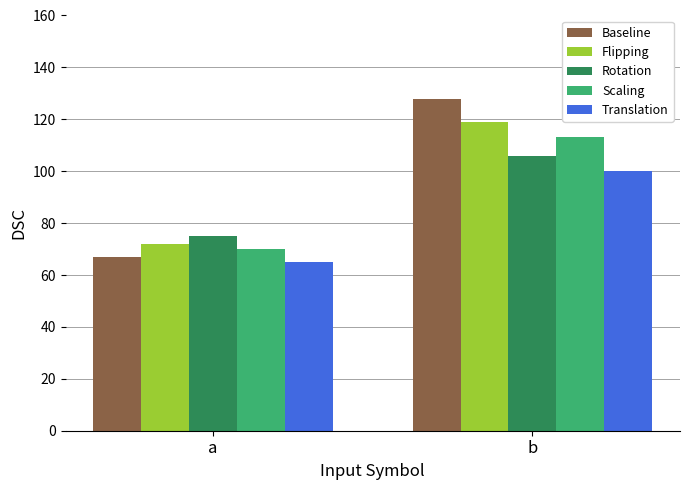

Are the bars horizontal?

No